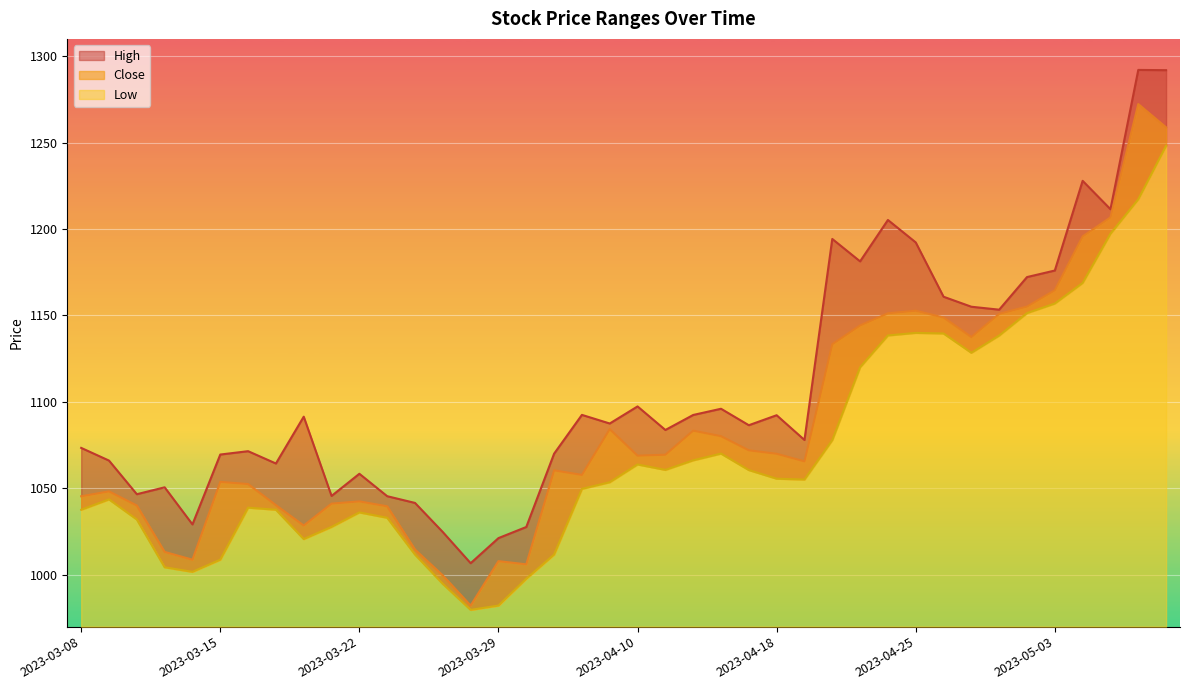

How many data points in Close are less than 1068?

20